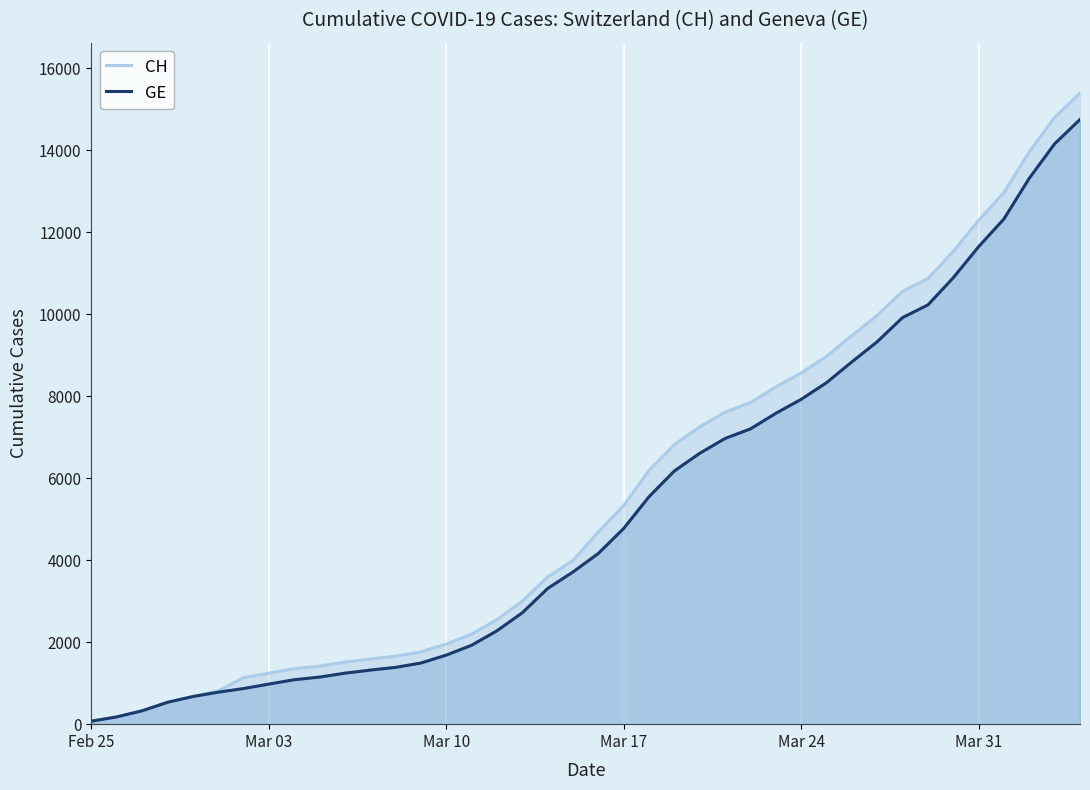

List the series in order of their overall mean, highest first.

CH, GE